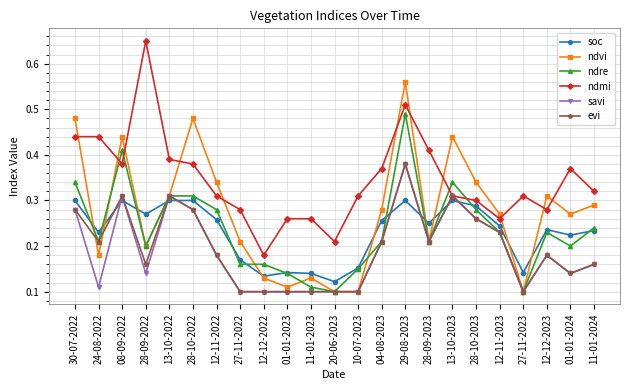

True or false: ndvi and ndmi intersect in this chart.

True